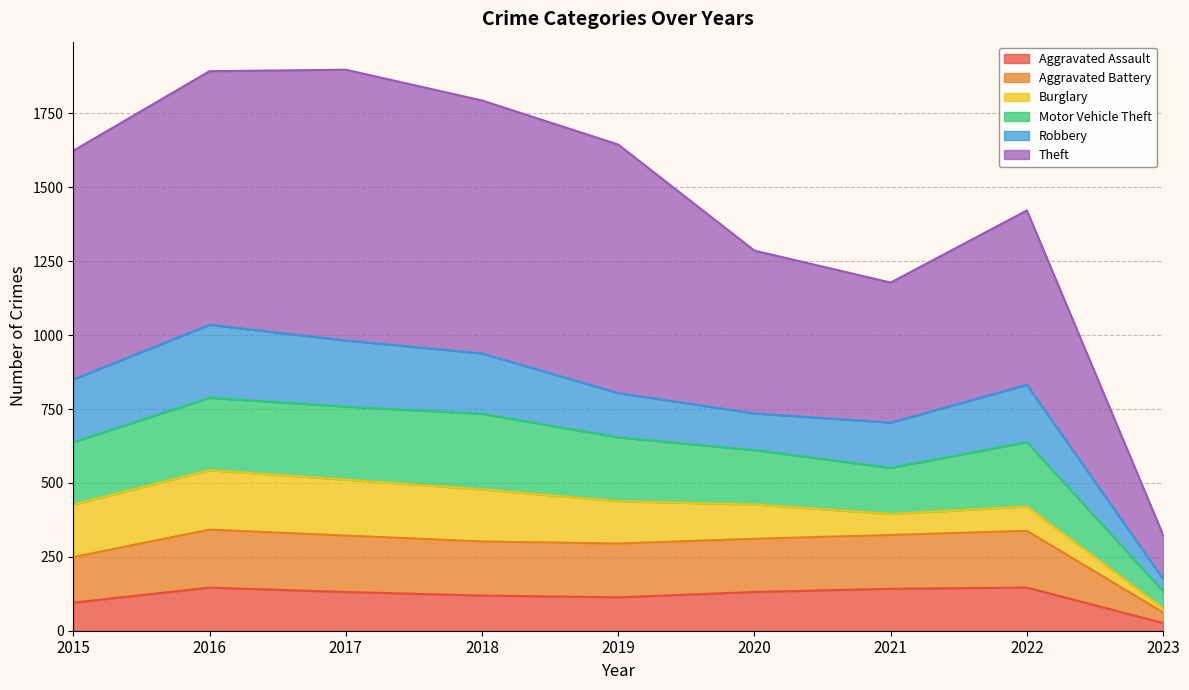

What is the highest value of the Aggravated Assault series?

146